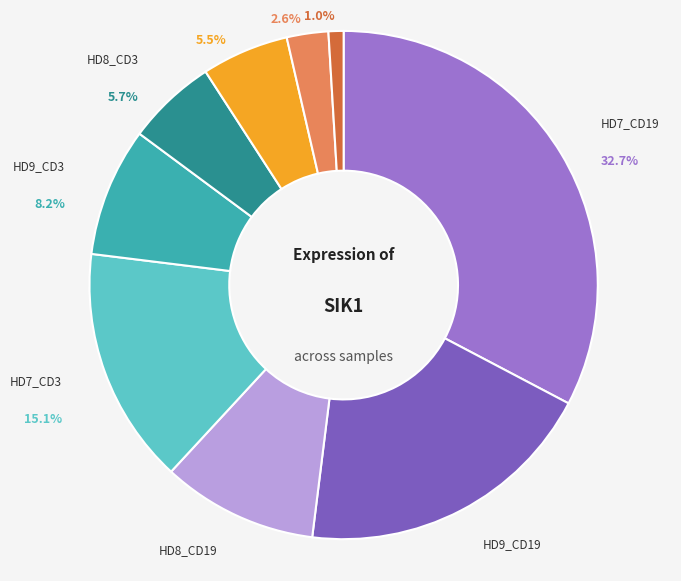

Does any single category account for the majority?

No